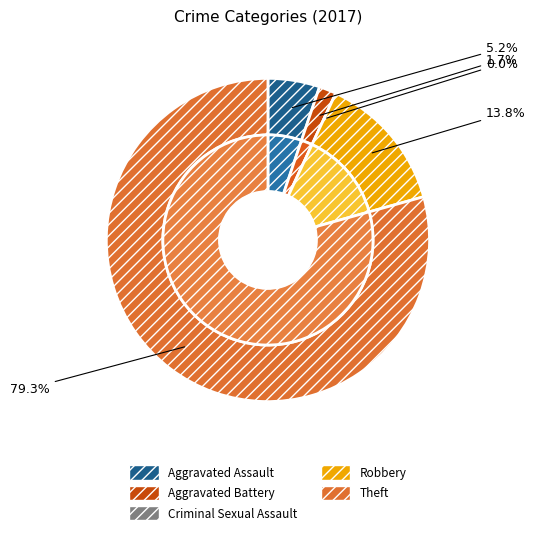

To the nearest percent, what is the difference between the largest and smallest slice percentages?

79%